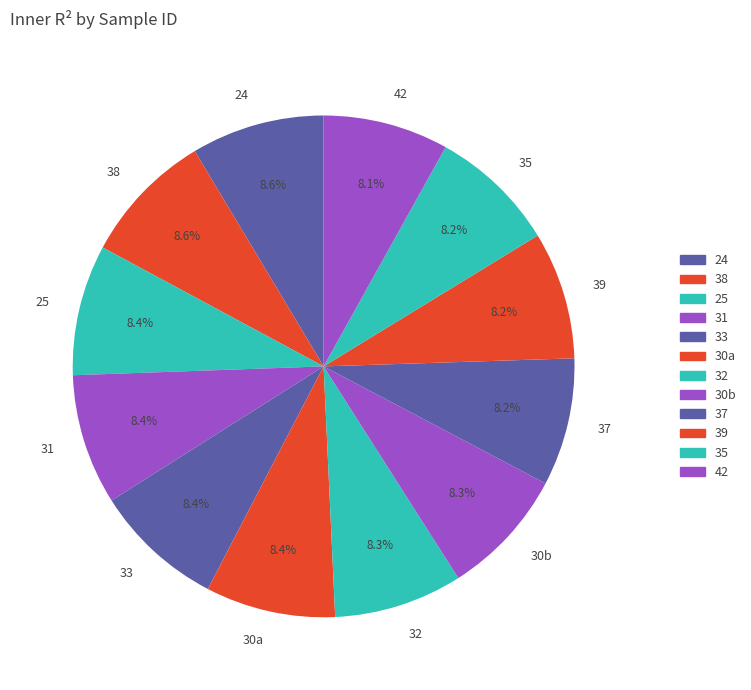

Is there a majority slice in this chart?

No